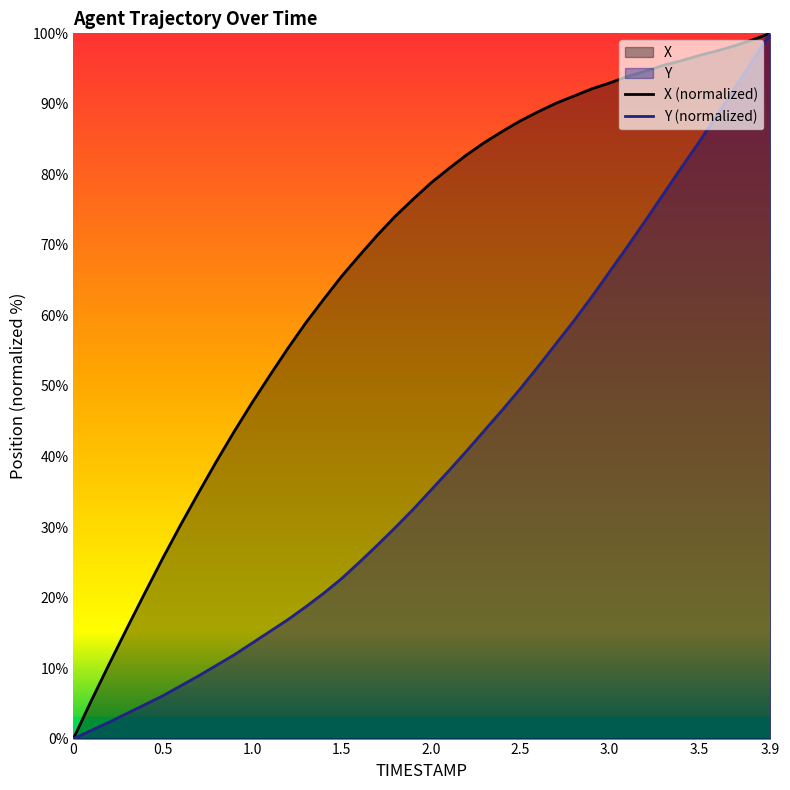

True or false: Y and X intersect in this chart.

False